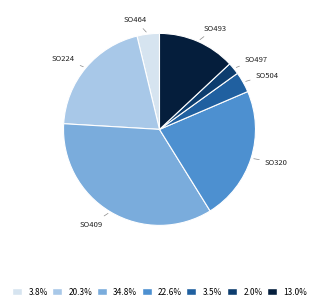

Is there any slice that represents more than half of the pie?

No